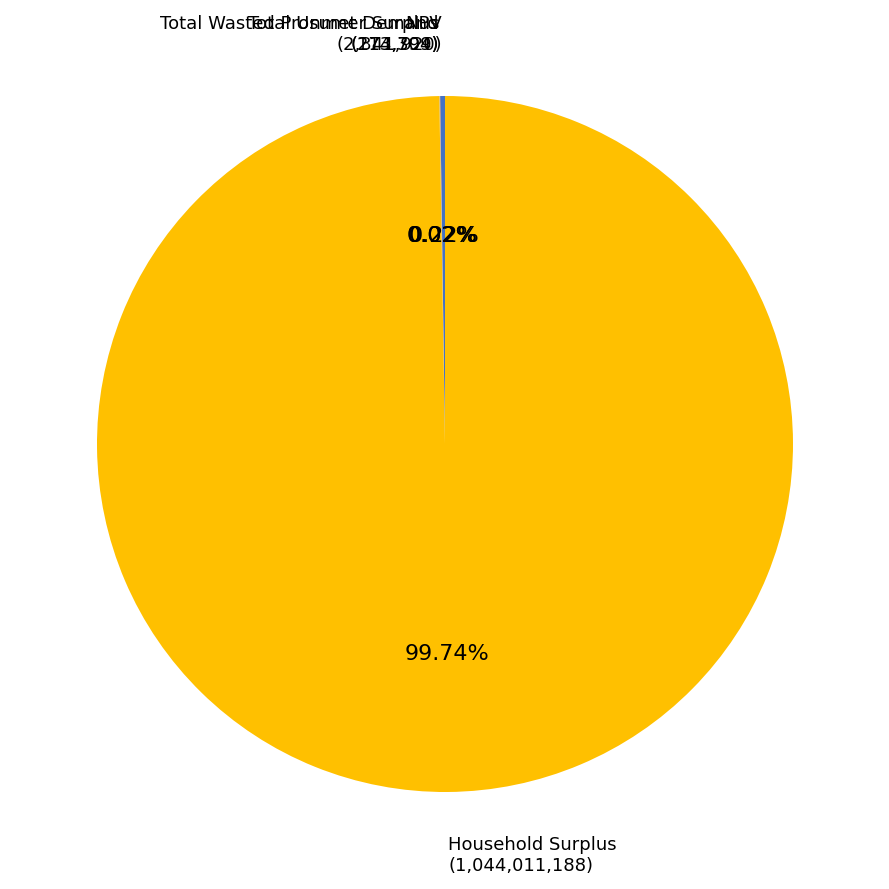

Which slice represents more than half of the pie?

Household Surplus